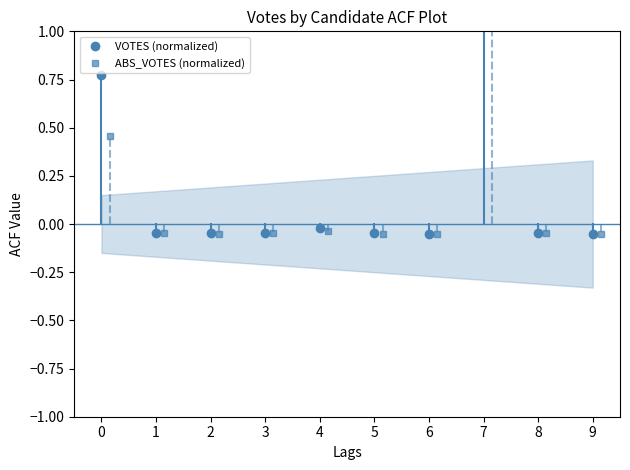

Reading right to left, transcribe all the data shown in this chart.

VOTES (normalized): -0.0	-0.0	1.8	-0.0	-0.0	-0.0	-0.0	-0.0	-0.0	0.8
ABS_VOTES (normalized): -0.1	-0.0	1.0	-0.0	-0.0	-0.0	-0.0	-0.0	-0.0	0.5